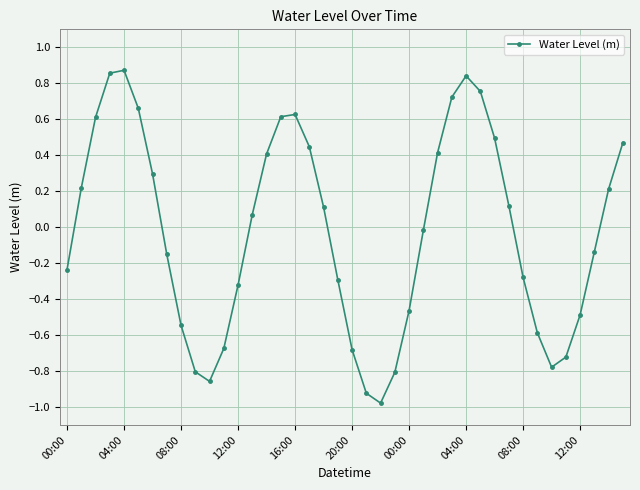

What is the difference between the maximum and minimum values?

1.9